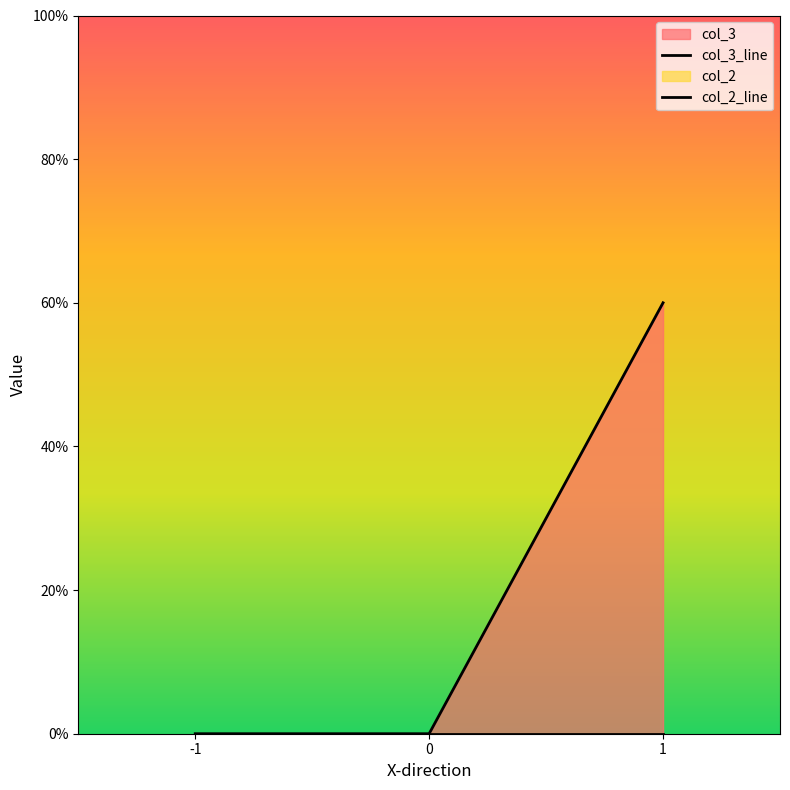

What is the average value of the col_3_line series?

0.2